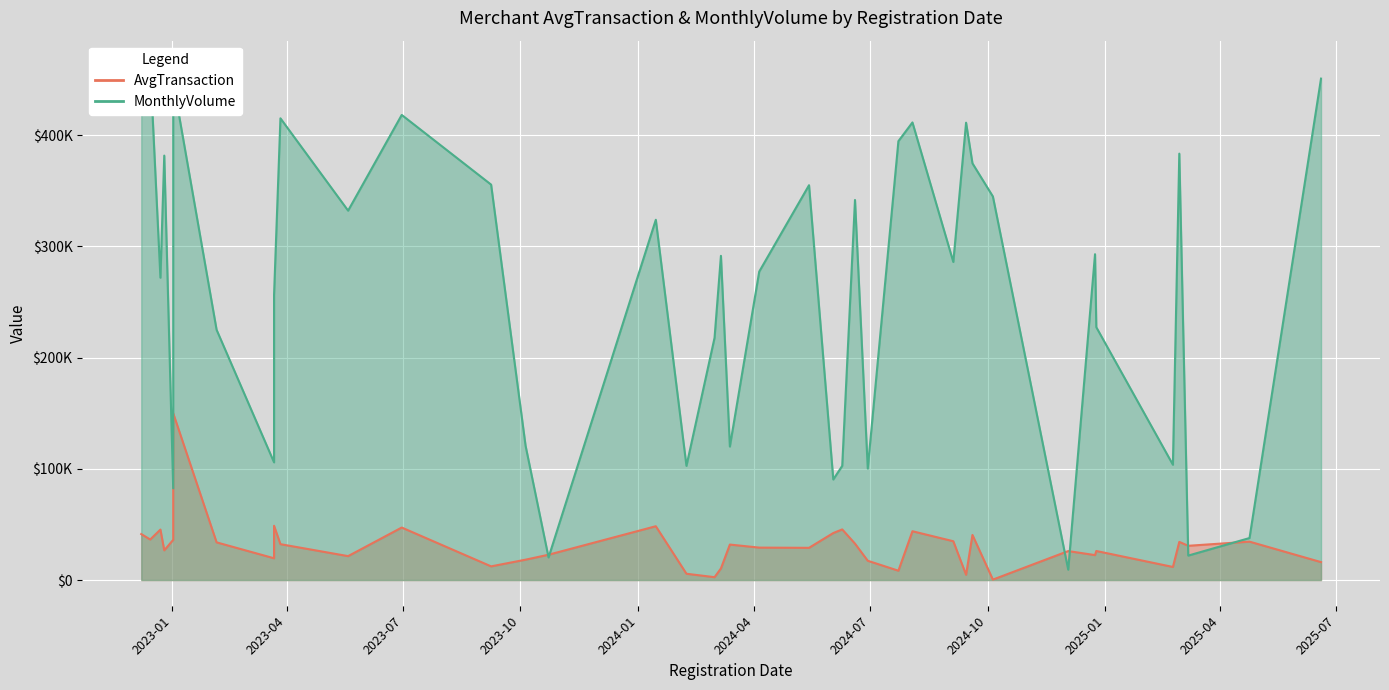

What is the total value across all series at 2024-06-09?

148188.5